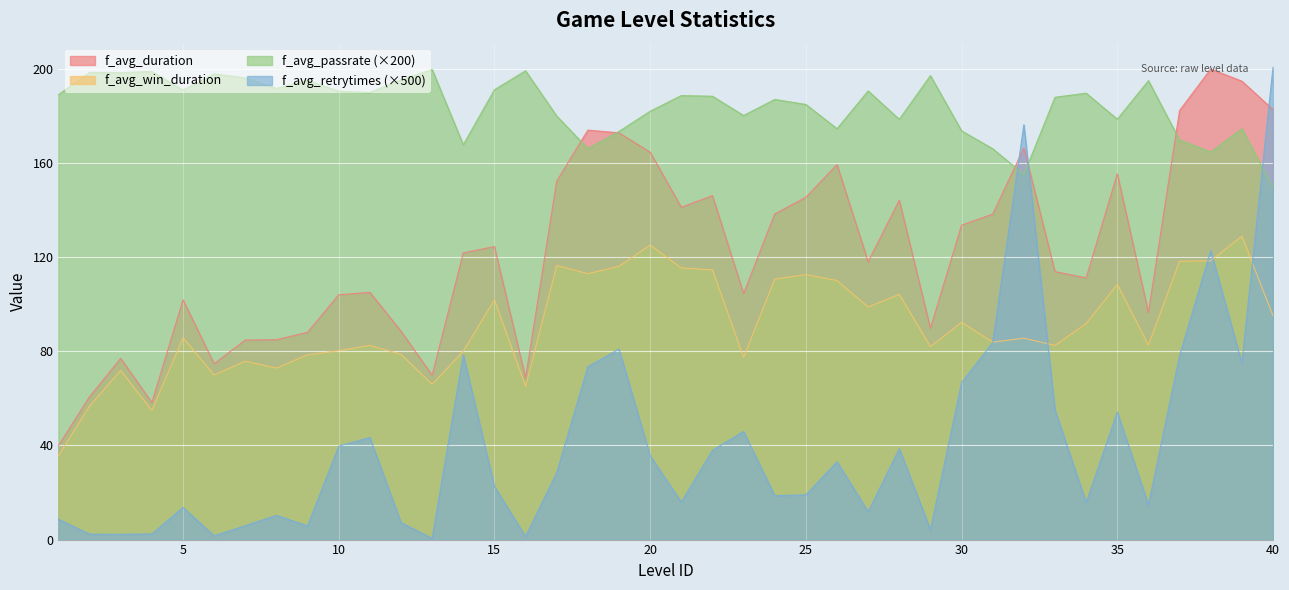

How many values in the f_avg_duration series are below 121?

20